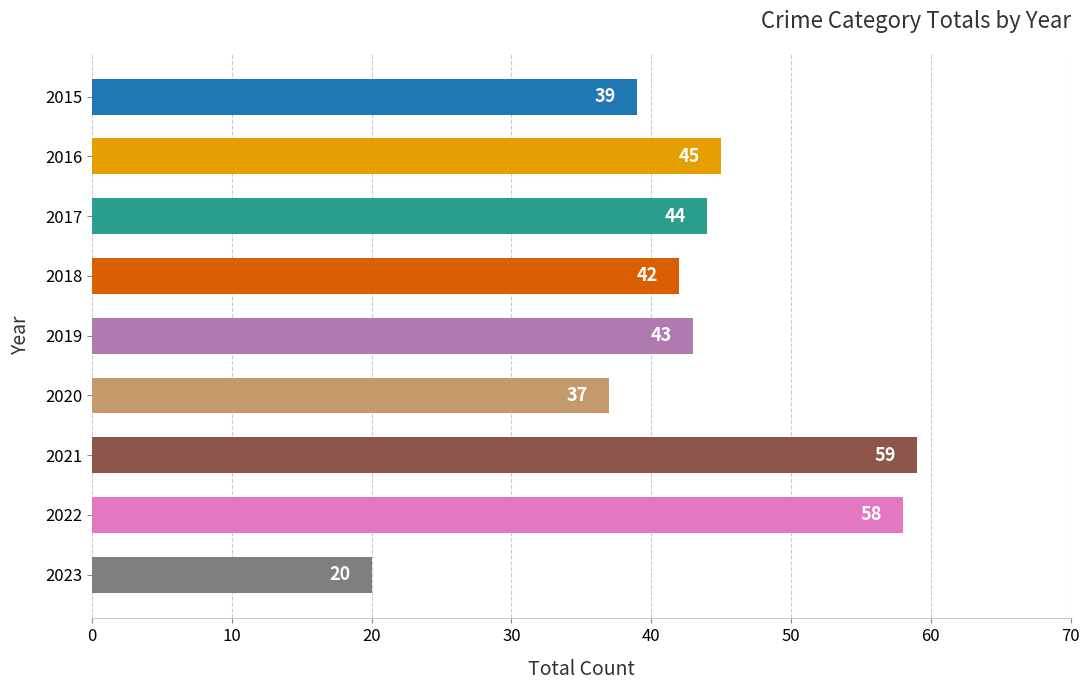

Between 2022 and 2019, which is larger?

2022